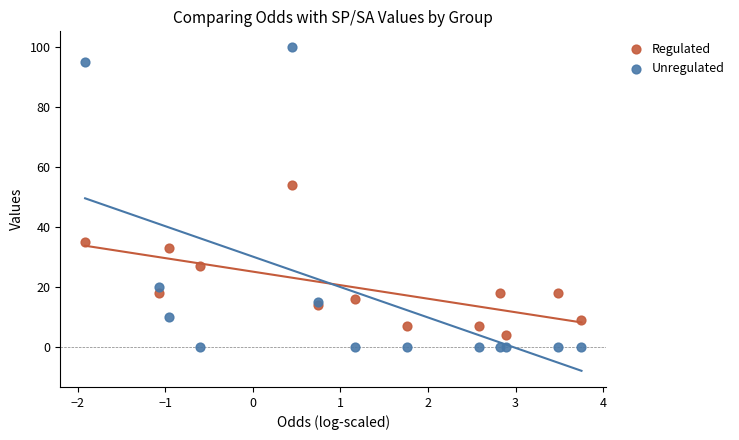

Which series contains the lowest Y value?

Unregulated